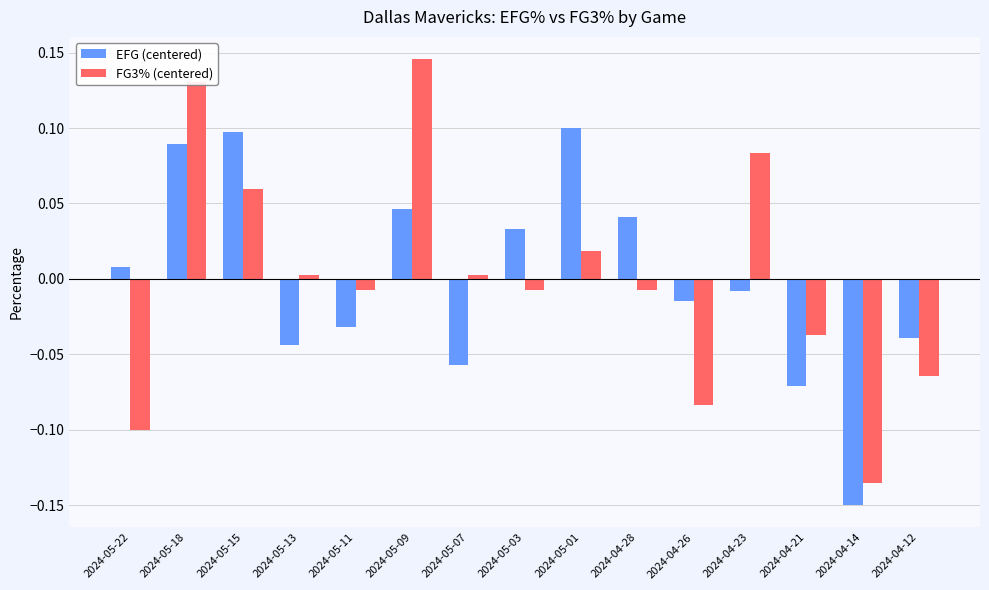

Are the bars horizontal?

No